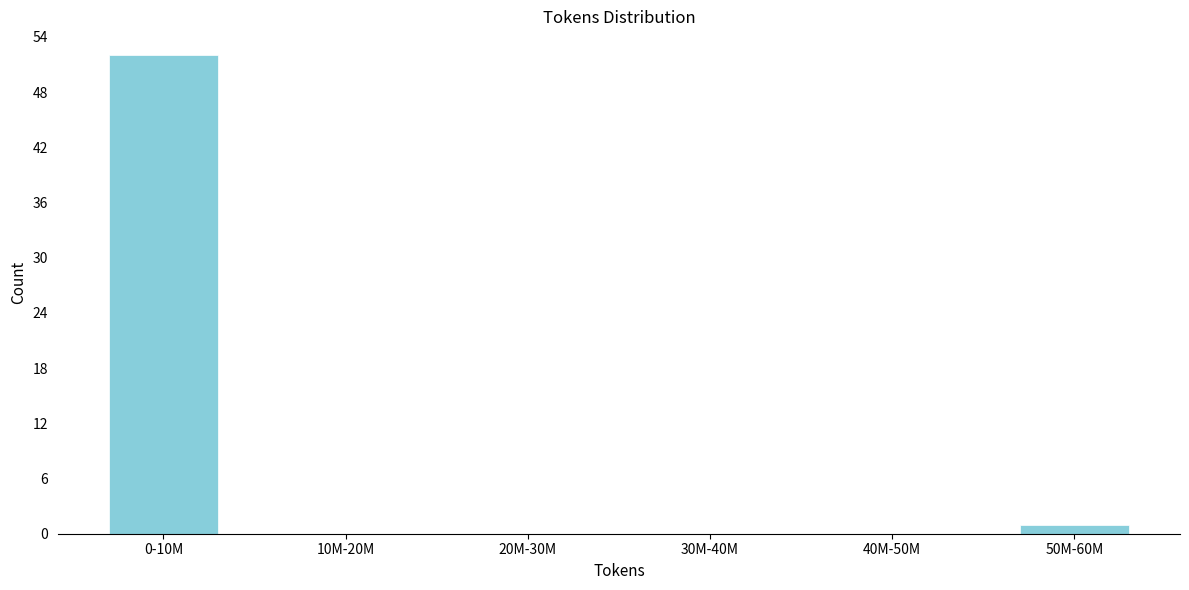

Reading right to left, extract all data points from this chart.

50M-60M=1	40M-50M=0	30M-40M=0	20M-30M=0	10M-20M=0	0-10M=52